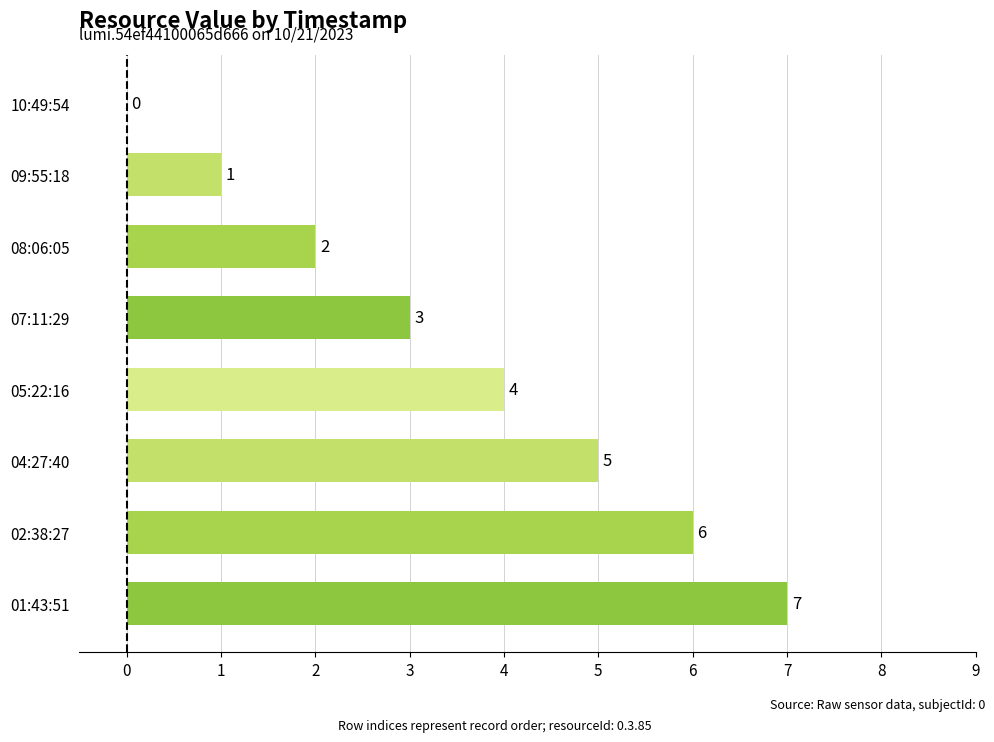

The chart shows a value of 7 at 01:43:51. True or false?

True